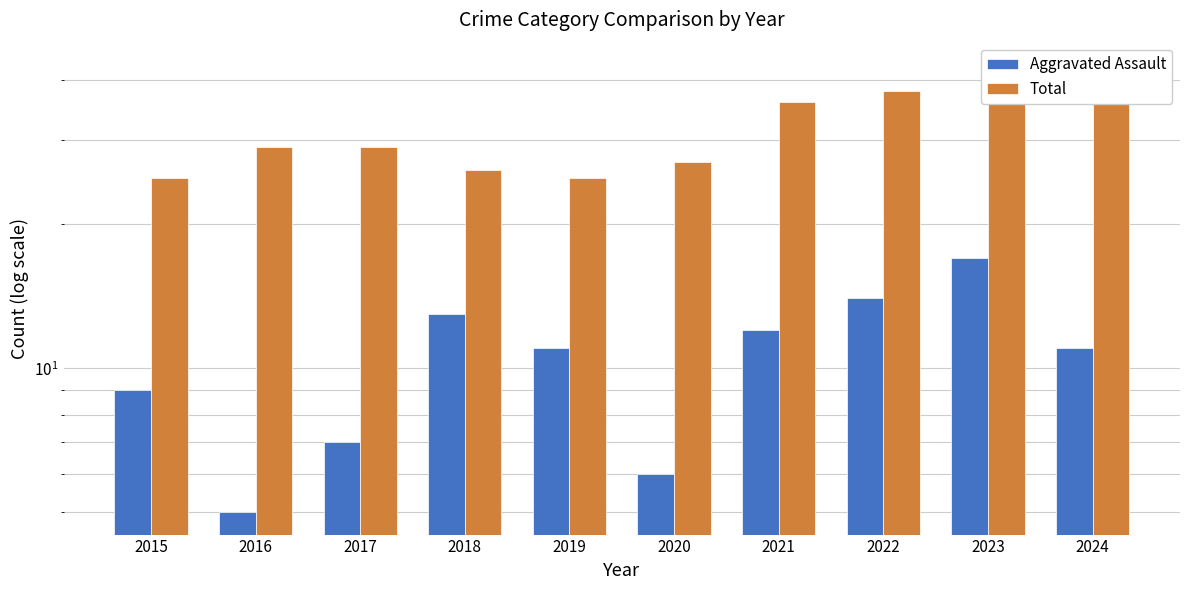

What are all the series names shown in the legend?

Aggravated Assault, Total